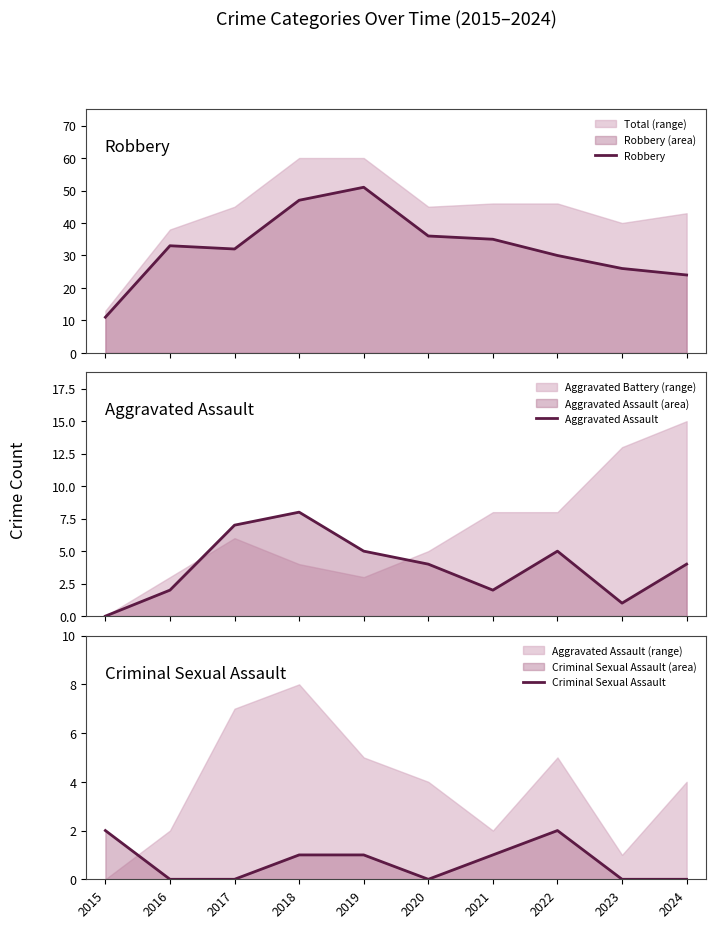

What is the sum of all Robbery values?

325